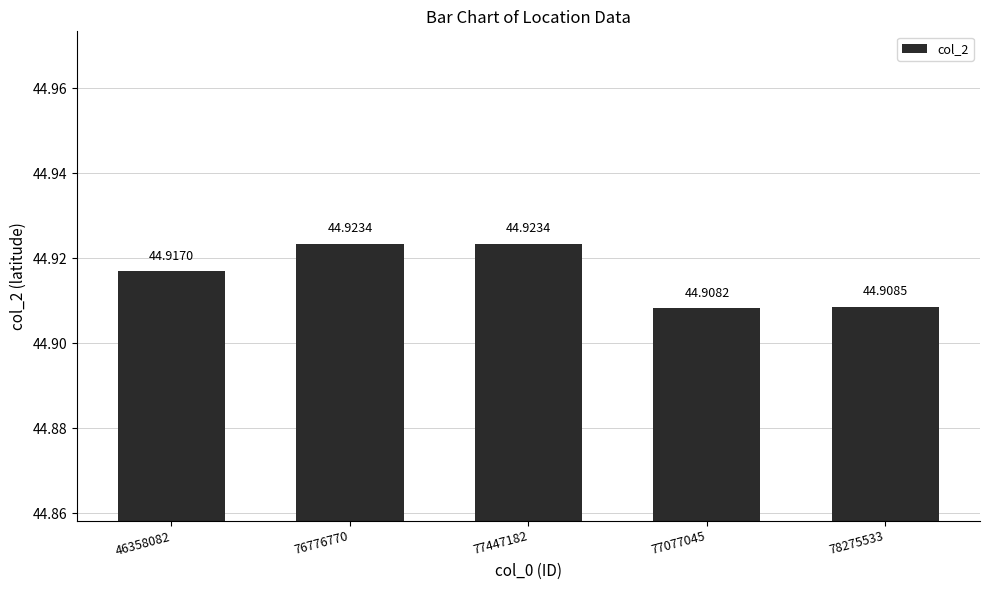

Which label corresponds to the smallest value in the chart?

77077045